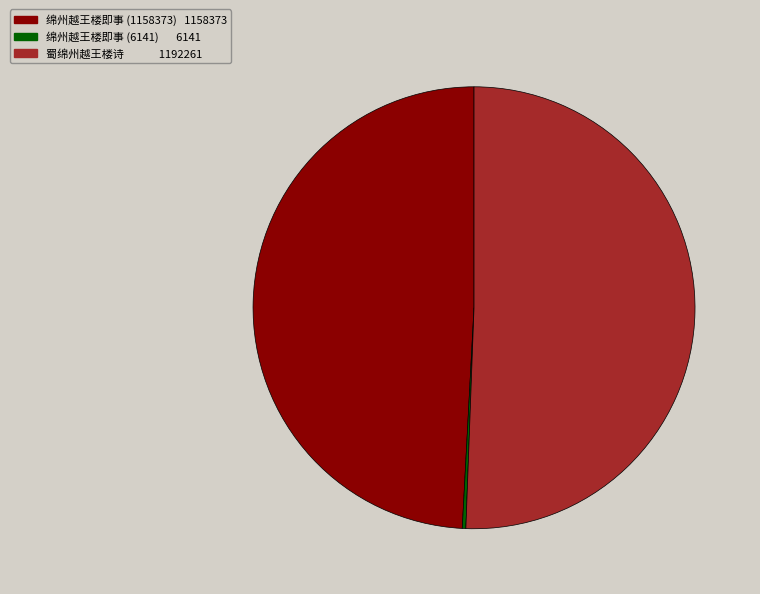

Which has a higher value, 绵州越王楼即事 (1158373) or 蜀绵州越王楼诗?

蜀绵州越王楼诗